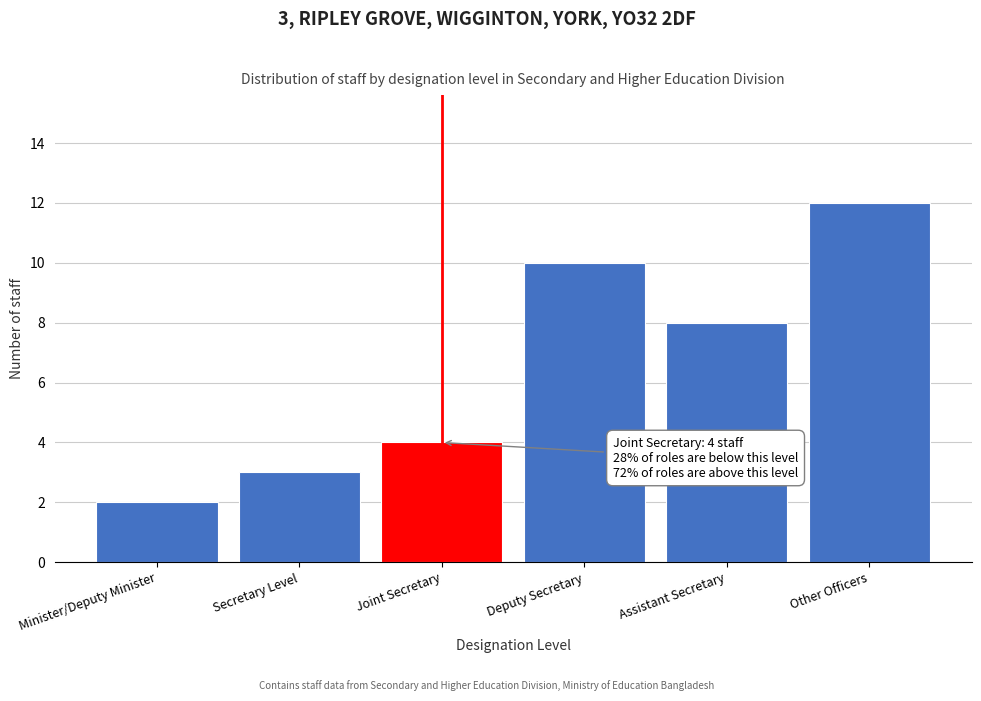

Reading right to left, what are all the values shown in this chart?

12	8	10	4	3	2